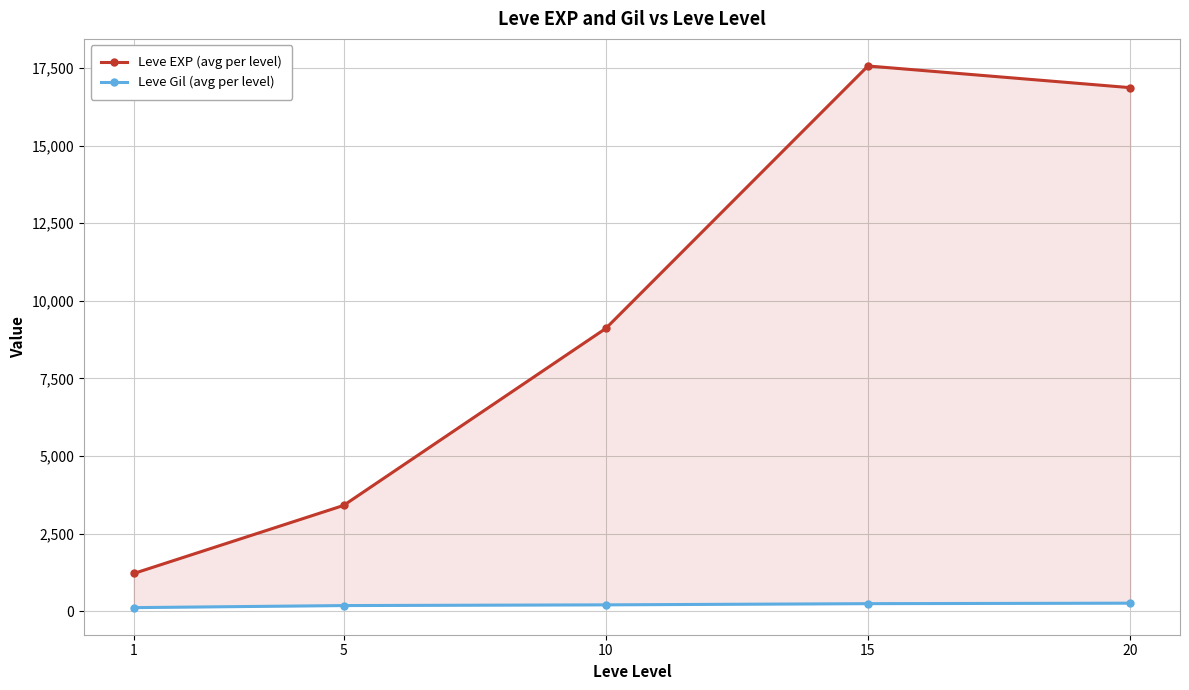

Which series has the widest spread of values?

Leve EXP (avg per level)